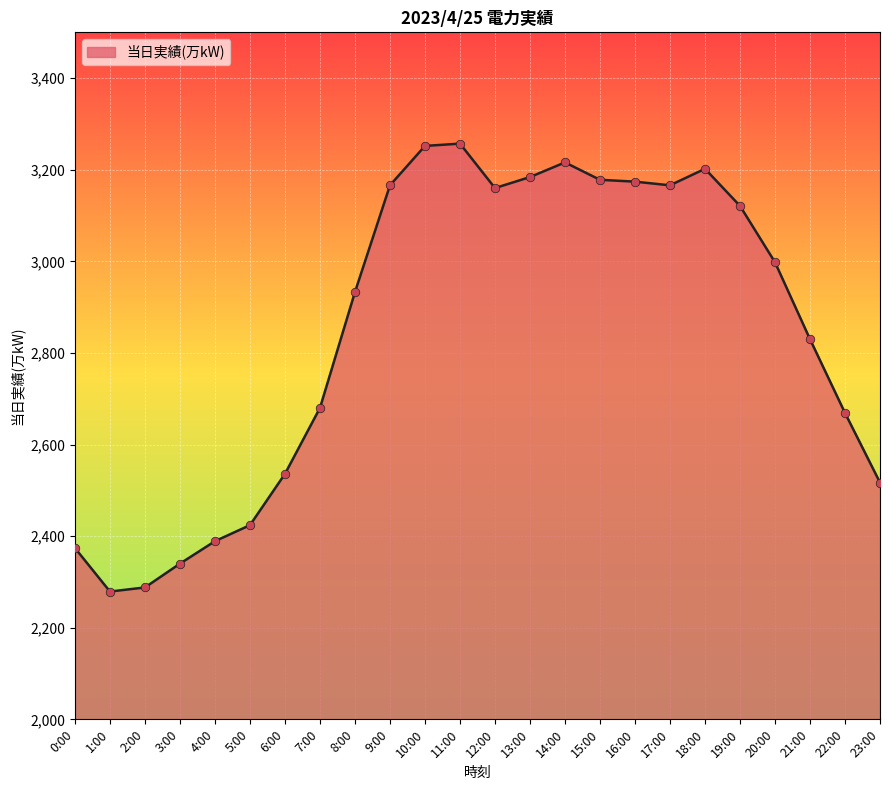

Between 15:00 and 5:00, which is larger?

15:00